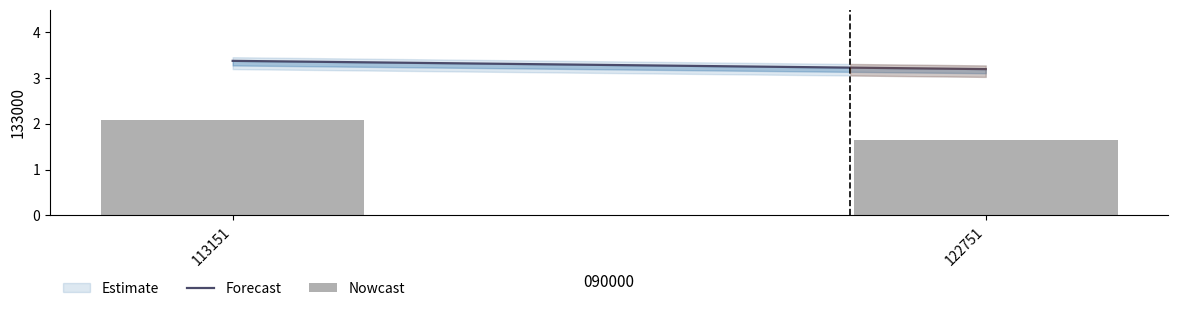

At which label does the data first exceed 2?

113151